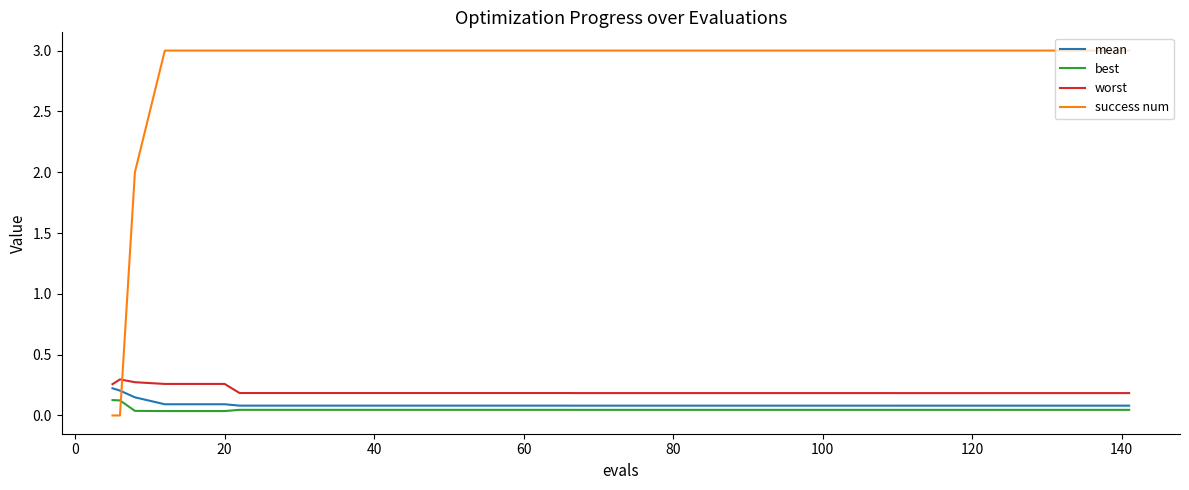

What is the greatest value displayed?

3.0